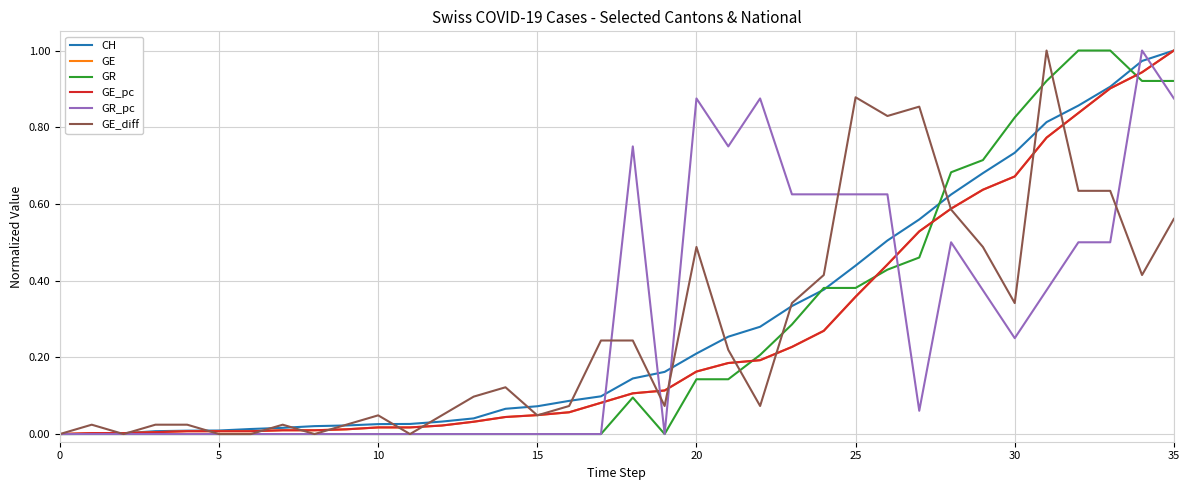

Is this an area chart (filled region under the line)?

No